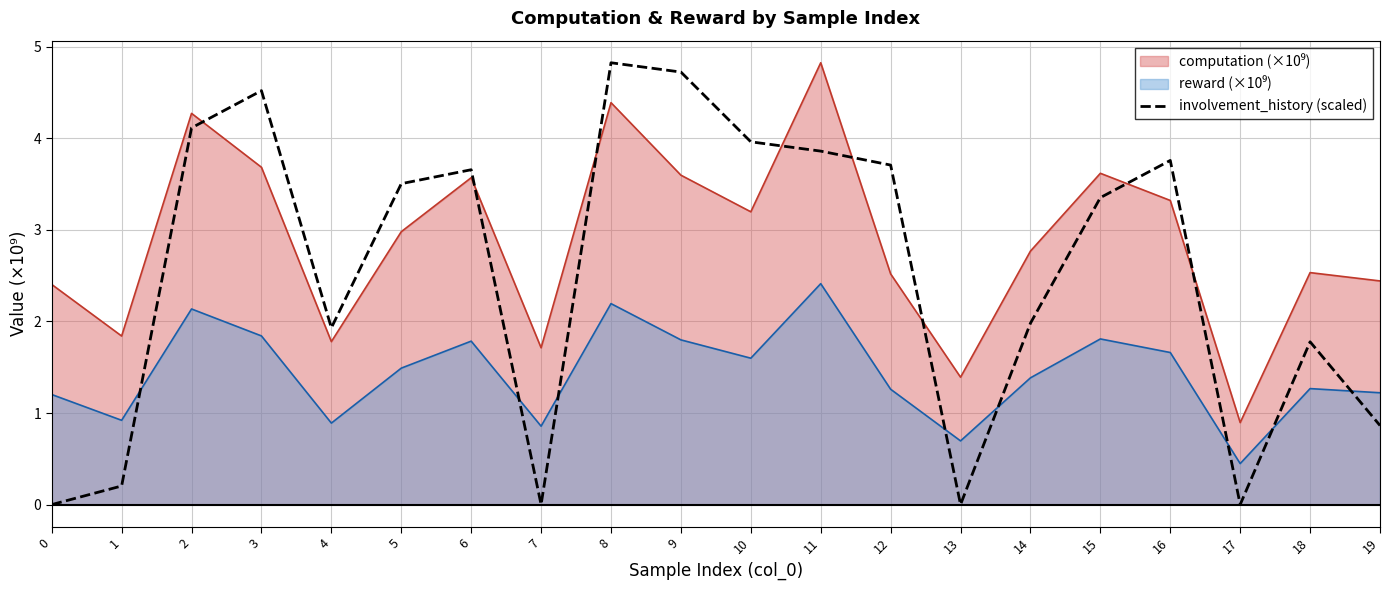

Does the chart have visible grid lines?

Yes